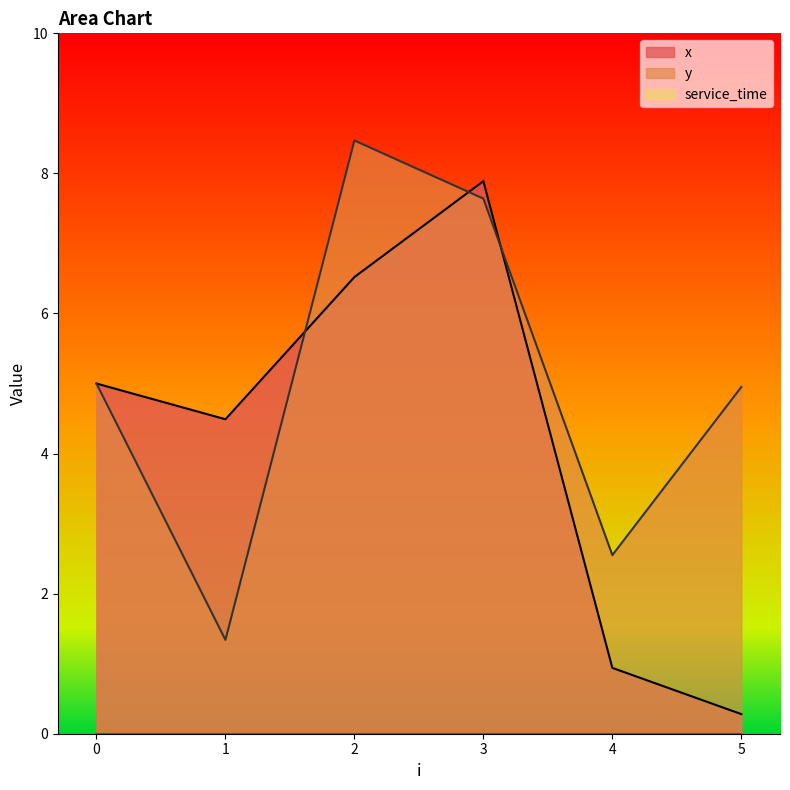

Which series changed the most between 2 and 5?

x